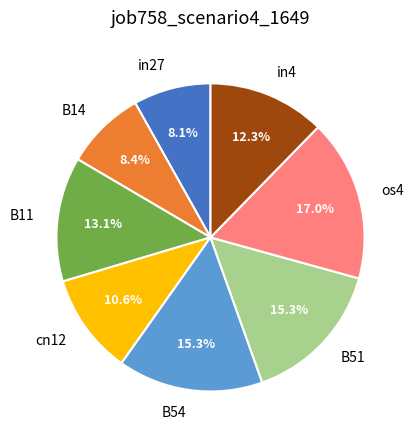

How many slices are in this pie chart?

8